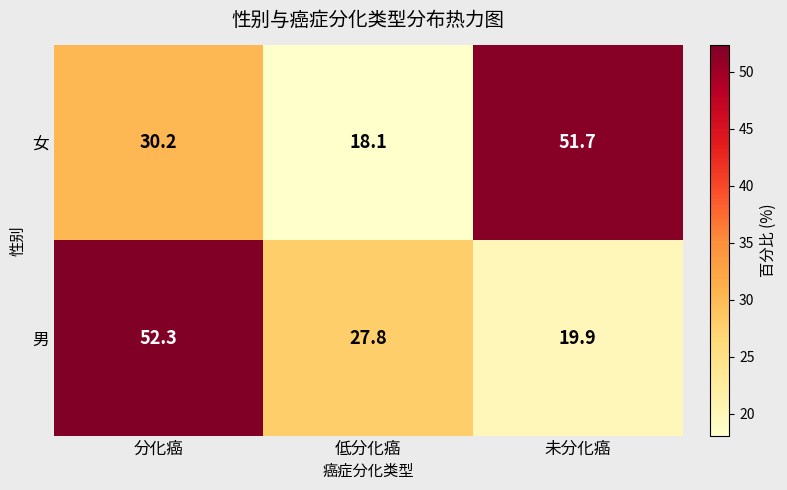

The value of 女 at 低分化癌 is 18.1. True or false?

True